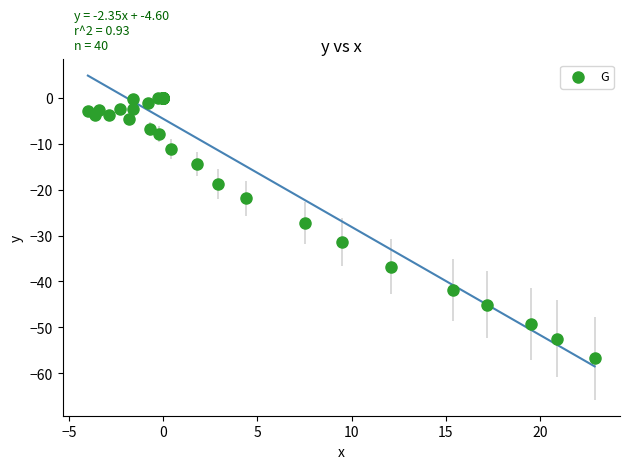

What Y value in the scatter plot is closest to -28?

-27.2